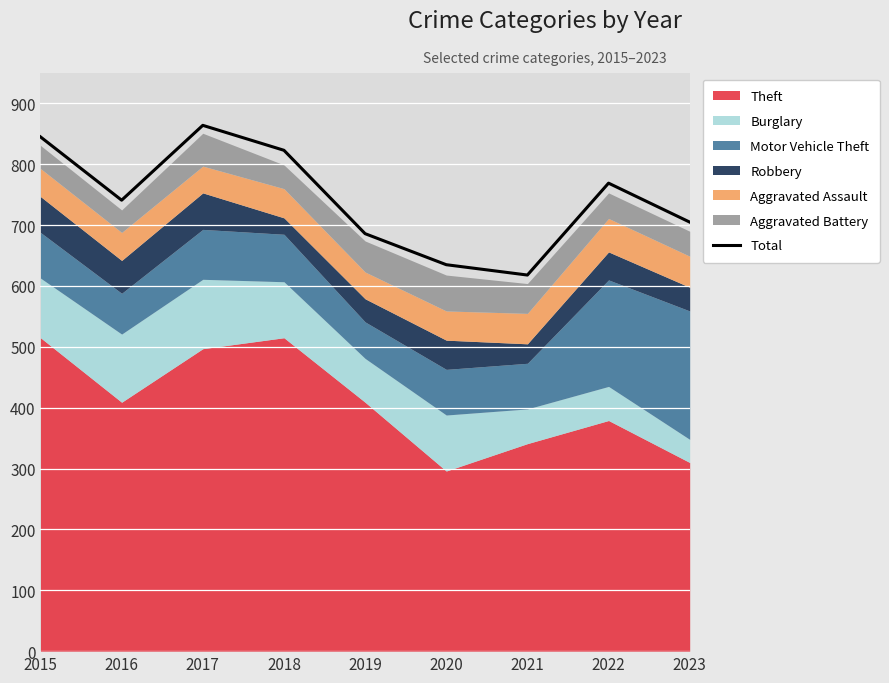

The value of Total at 2019 is 686. True or false?

True